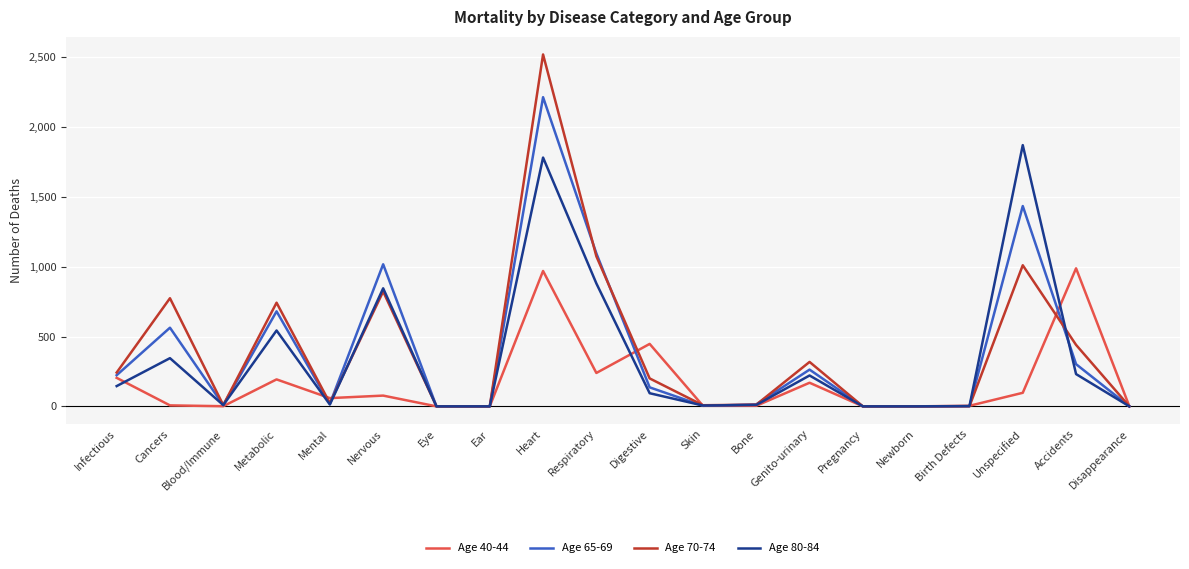

At which category does Age 70-74 reach its first local peak?

Cancers